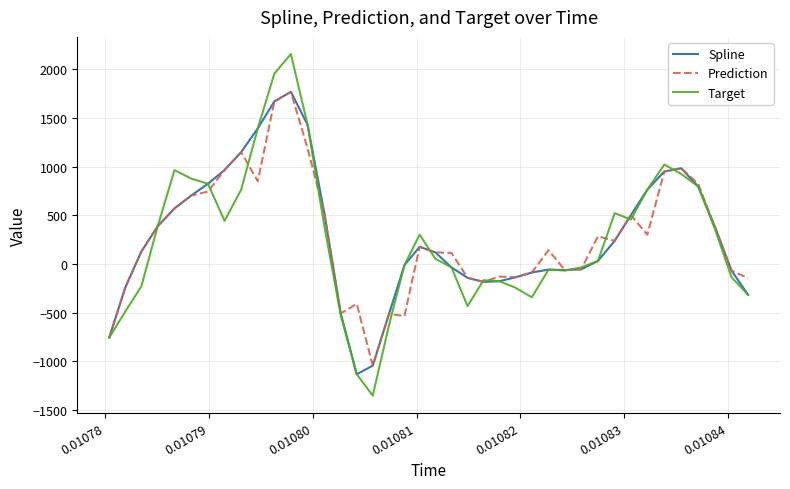

How many lines are shown in the chart?

3